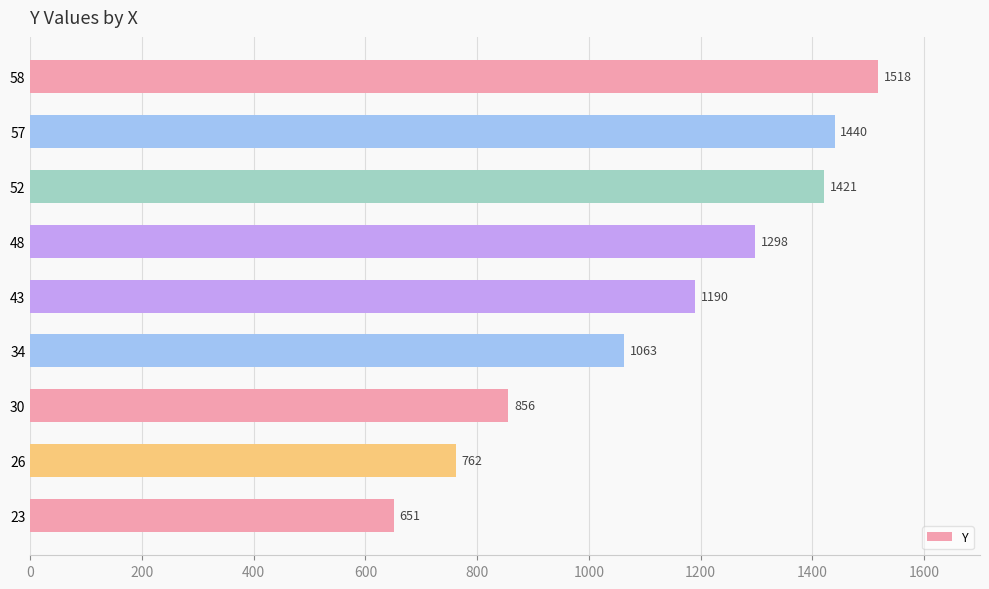

What is the average value?

1133